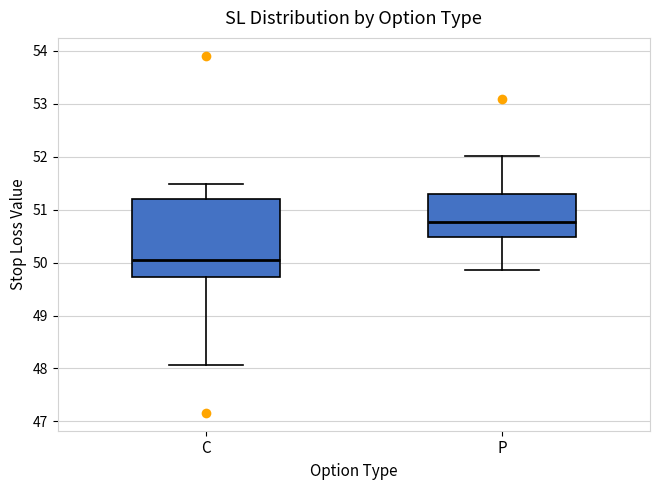

Reading left to right, read every box against the y-axis: the position of its median line, the range the box covers, and the ends of its whiskers. The values are not printed on the chart, so give them approximately, as read against the axis.

C: median 50.0, box 49.7 to 51.2, whiskers 48.1 to 51.5
P: median 50.8, box 50.5 to 51.3, whiskers 49.9 to 52.0